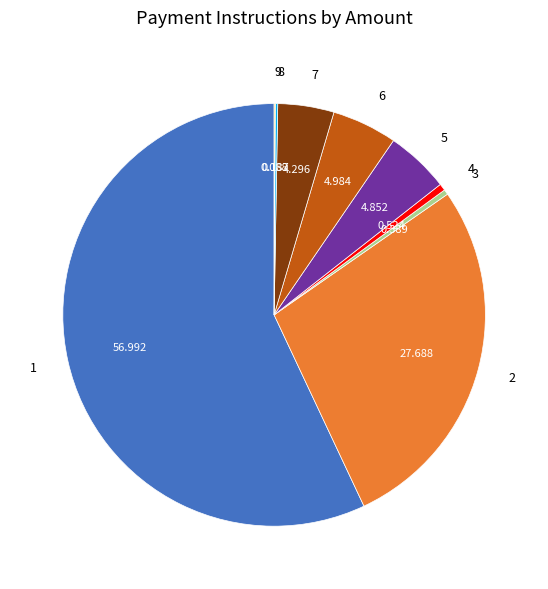

Is 1 the majority of the pie?

Yes